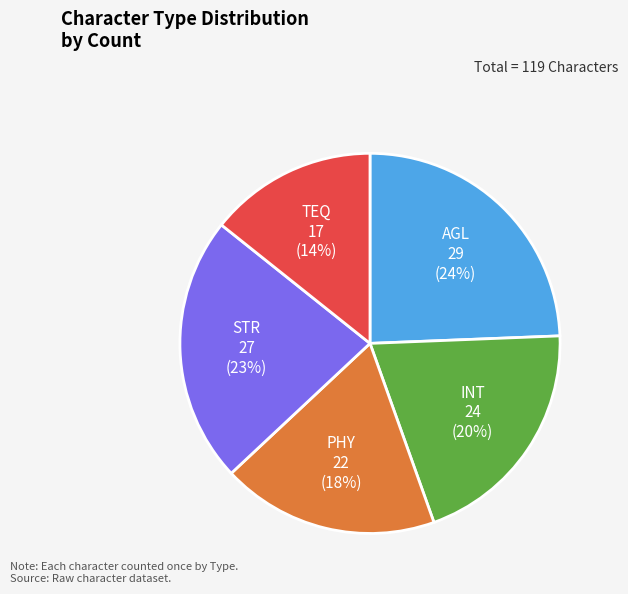

Is the sum of TEQ and INT greater than half?

No